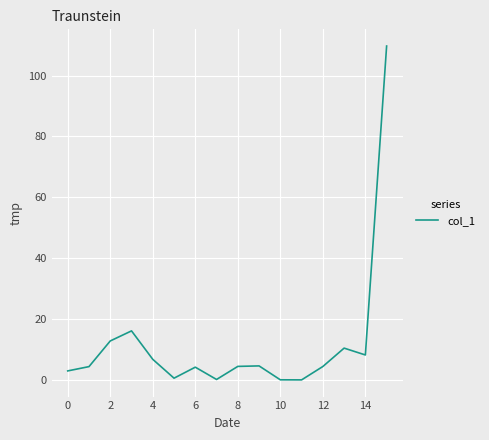

What is the maximum value shown in the chart?

109.7